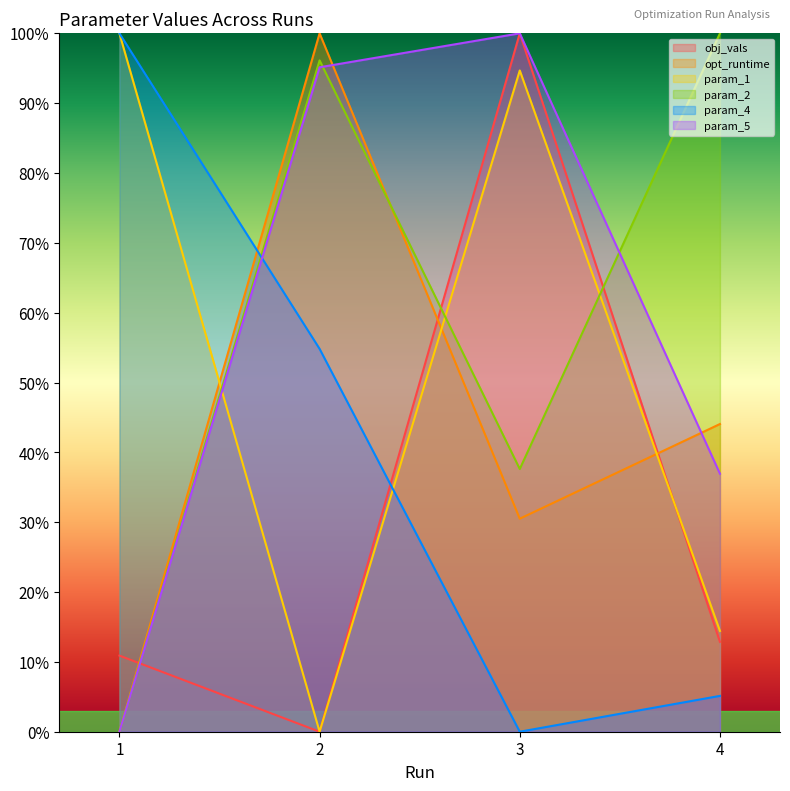

The param_5 series shows 11.0 at 4. True or false?

False